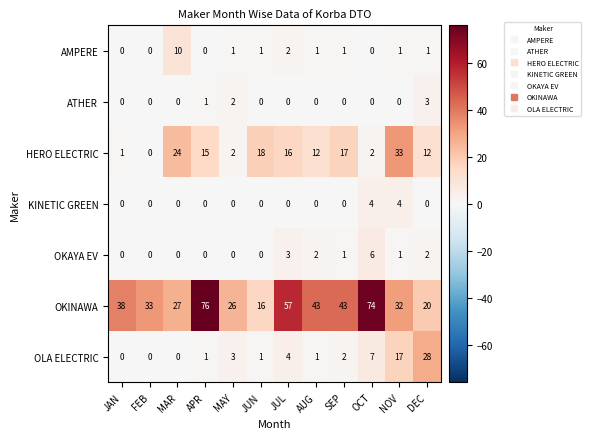

The value of AMPERE at DEC is 0. True or false?

False